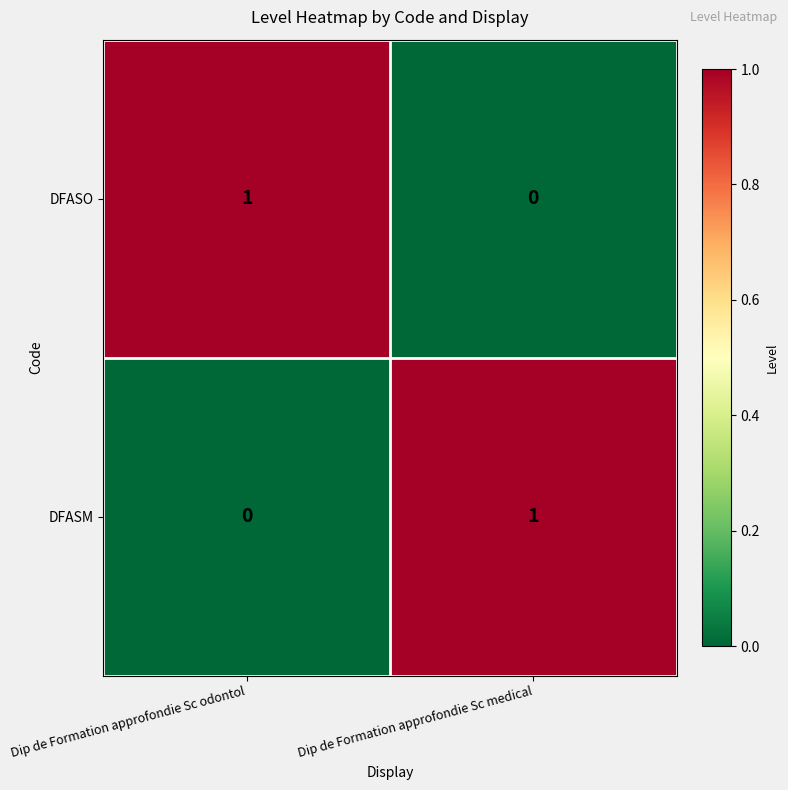

List the labels in order of DFASM value, smallest first.

Dip de Formation approfondie Sc odontol, Dip de Formation approfondie Sc medical